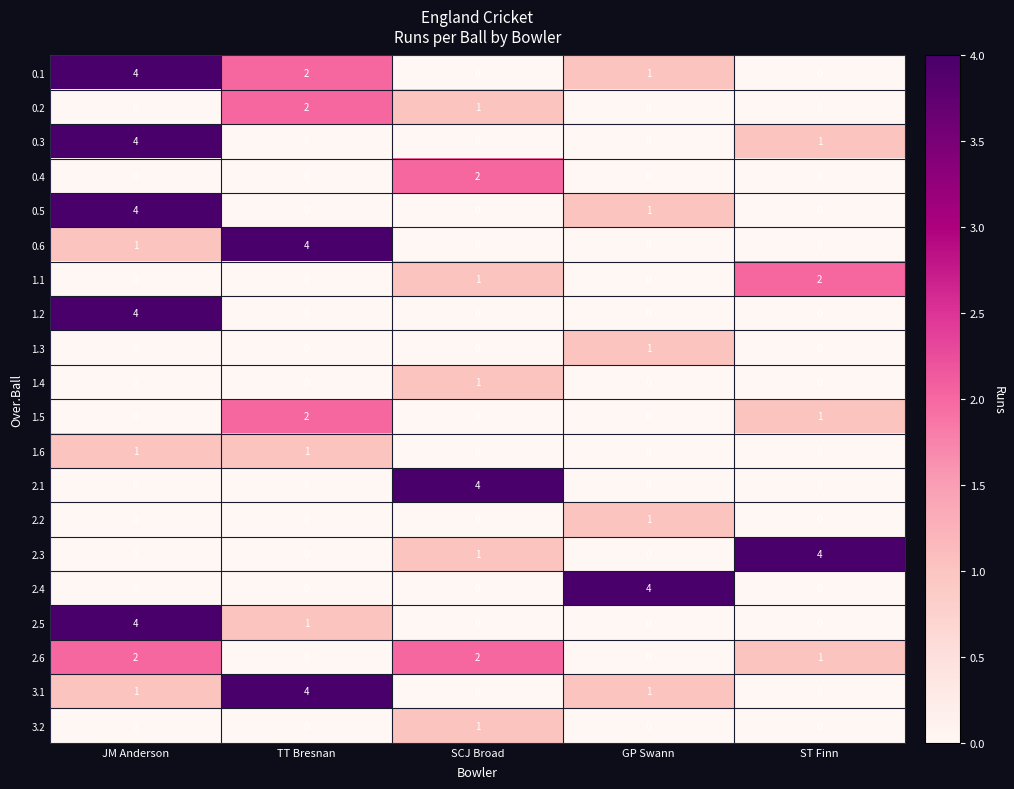

What is the difference between the highest and lowest values at ST Finn?

4